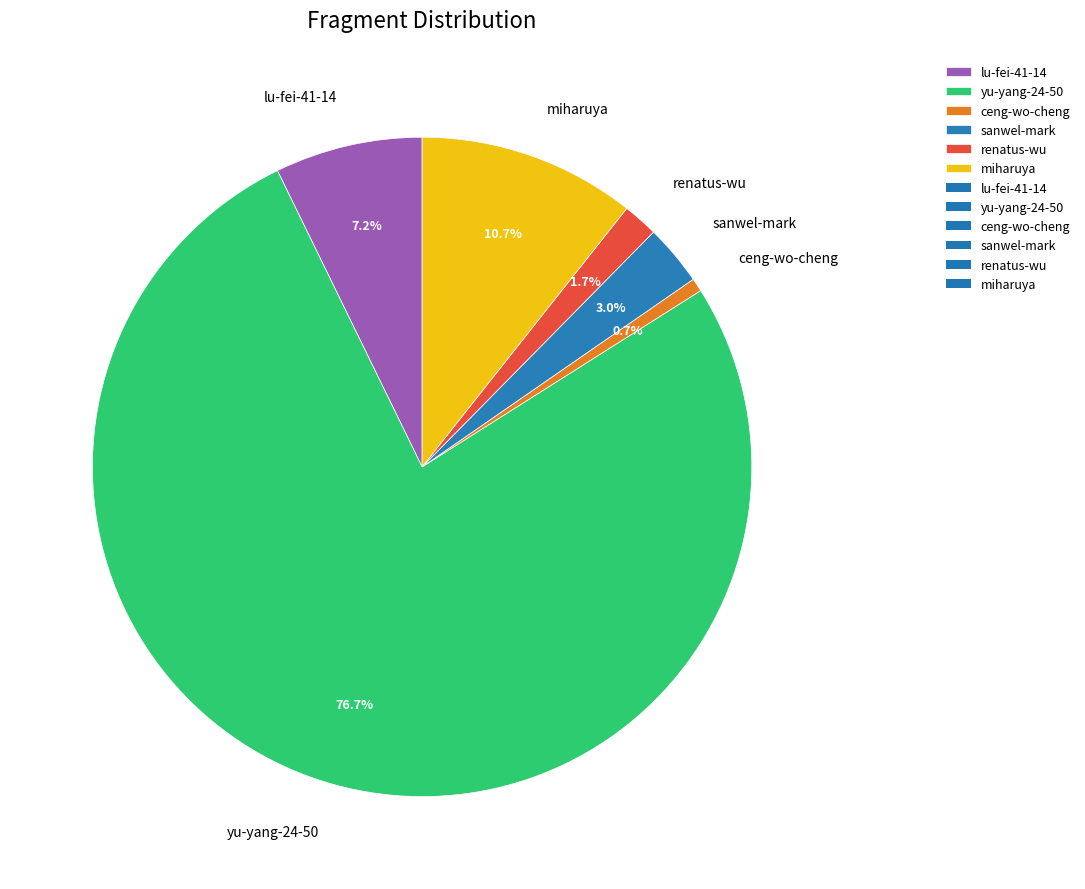

Does yu-yang-24-50 represent more than half of the total?

Yes